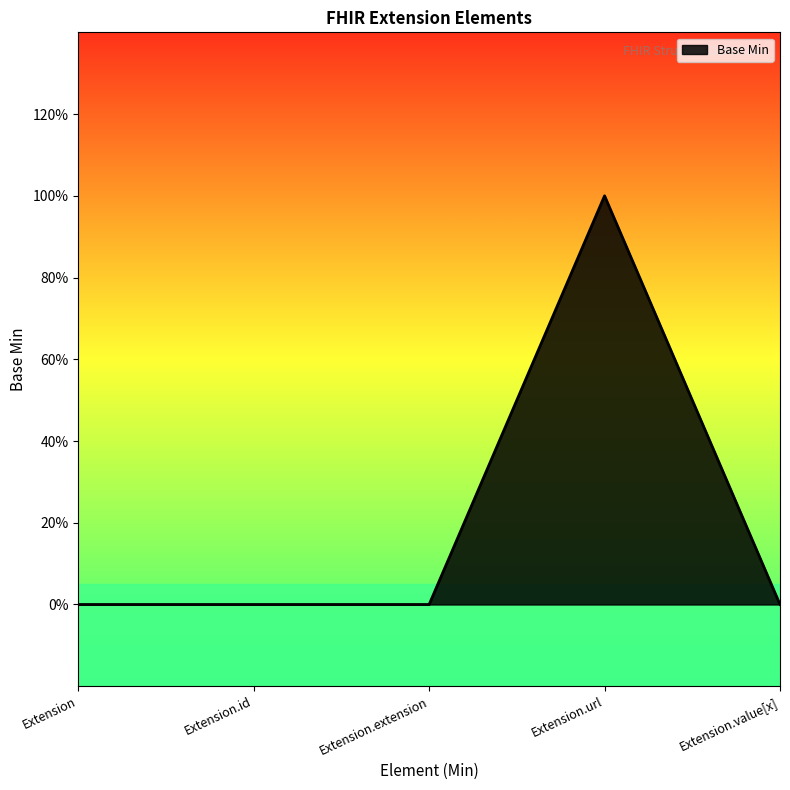

What is the difference between the values at Extension.url and Extension.extension?

1